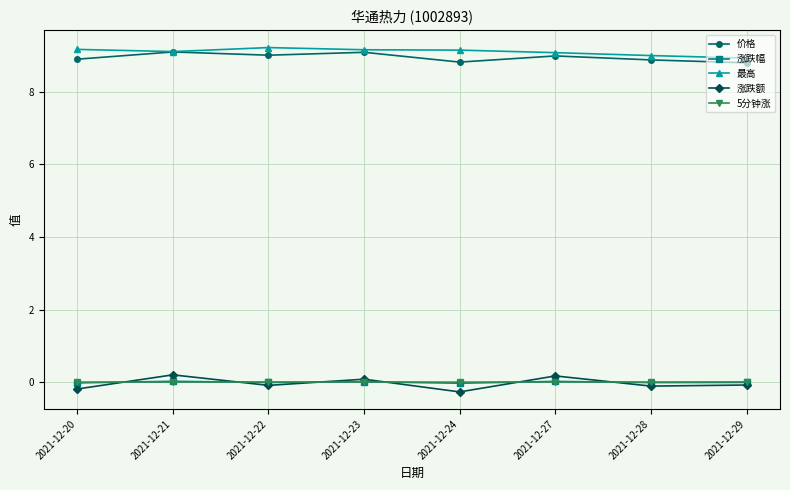

The 价格 series shows 9.1 at 2021-12-23. True or false?

True